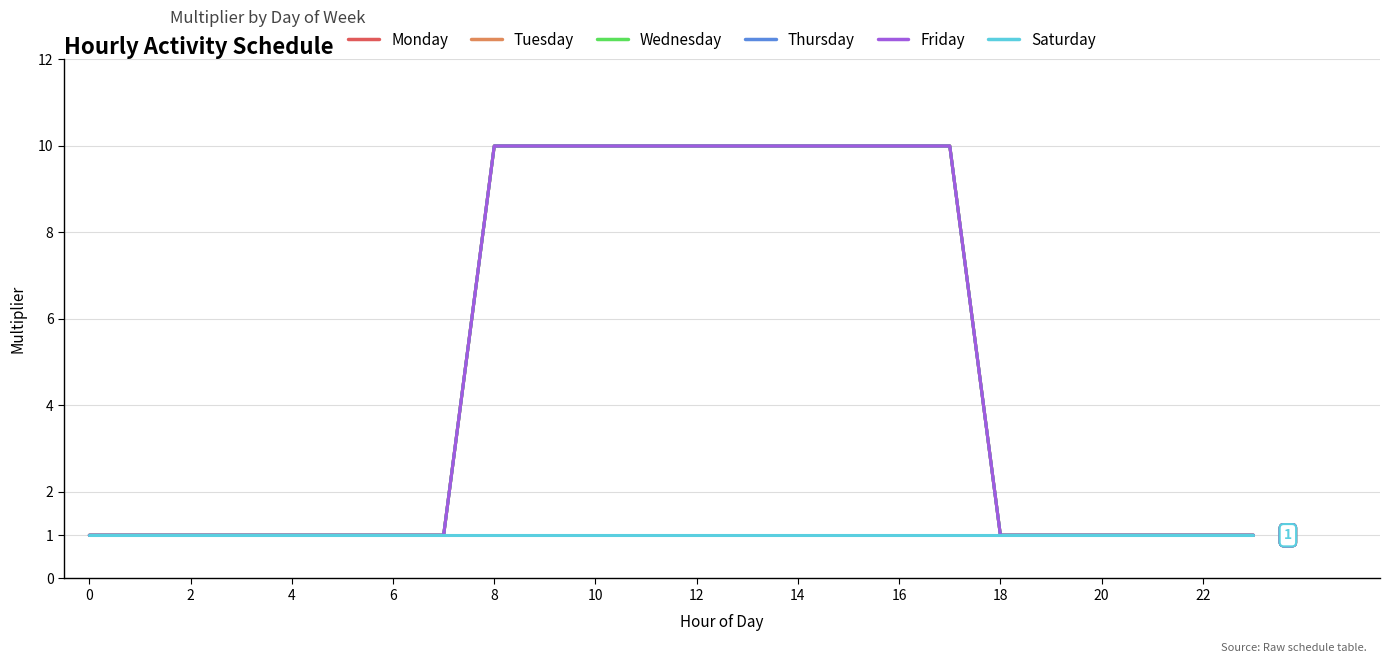

True or false: Wednesday has more than 1 interior local peaks.

False